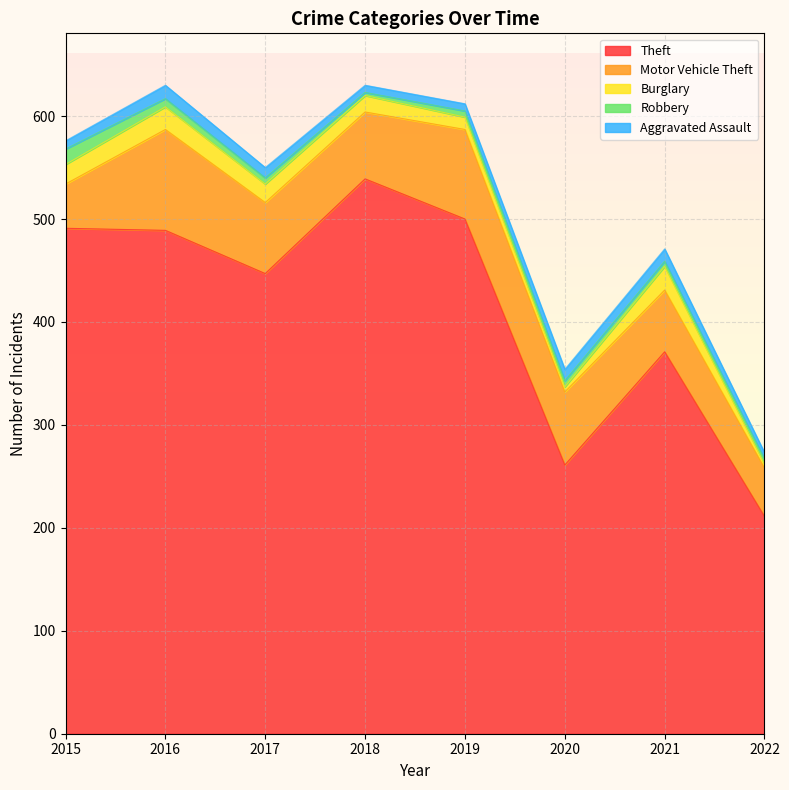

Reading right to left, list all the values displayed in this chart.

Theft: 2022=211	2021=371	2020=261	2019=500	2018=539	2017=447	2016=489	2015=491
Motor Vehicle Theft: 2022=47	2021=60	2020=71	2019=87	2018=65	2017=69	2016=98	2015=43
Burglary: 2022=4	2021=23	2020=5	2019=12	2018=16	2017=18	2016=22	2015=19
Robbery: 2022=5	2021=5	2020=6	2019=6	2018=3	2017=6	2016=8	2015=15
Aggravated Assault: 2022=6	2021=12	2020=11	2019=7	2018=7	2017=10	2016=13	2015=8